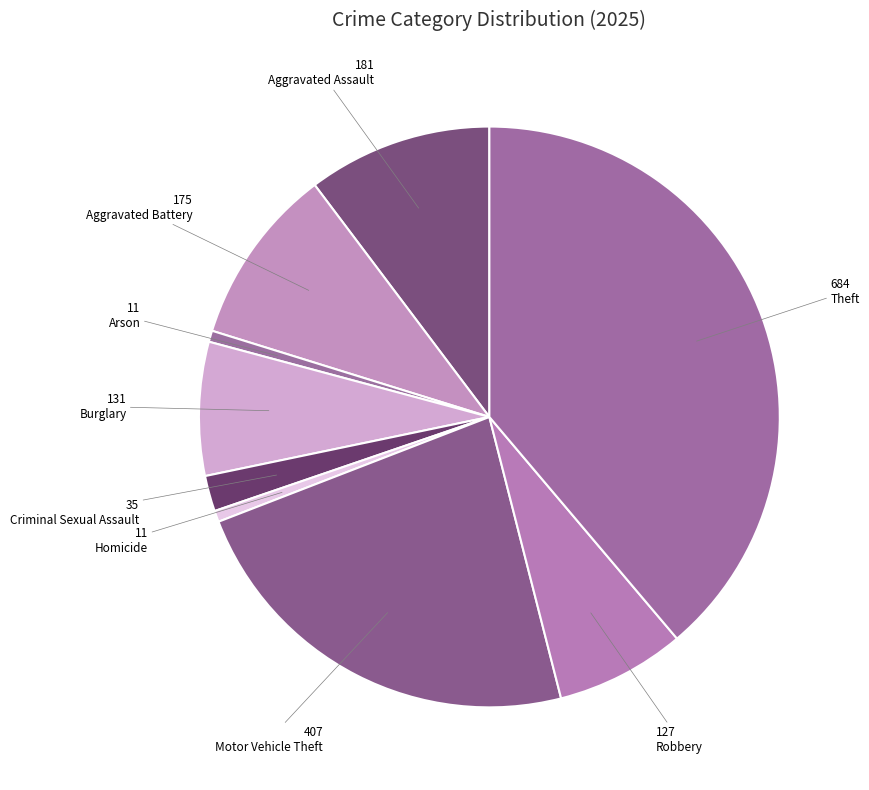

How many slices are in this pie chart?

9